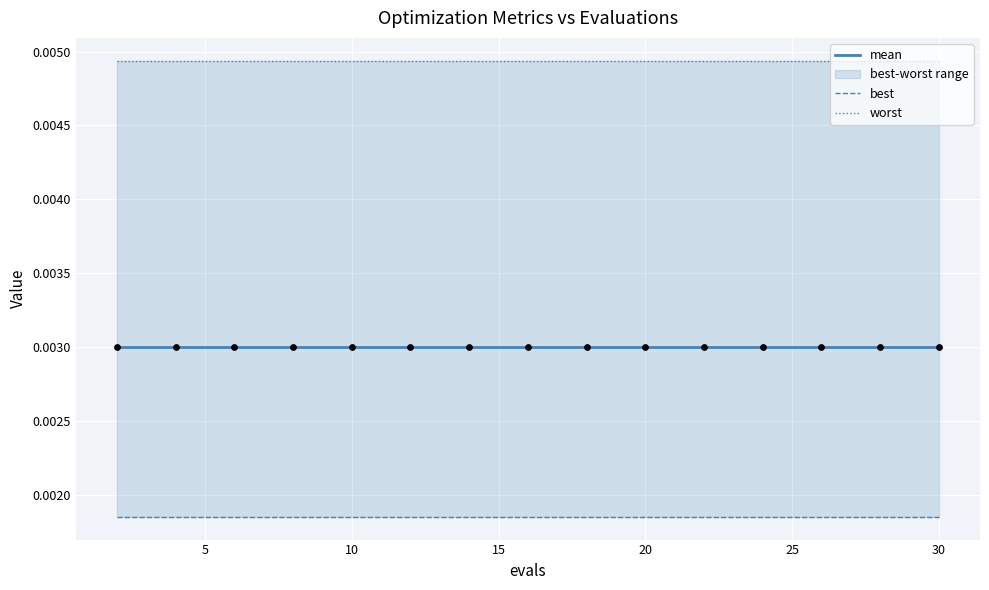

Which series contains the lowest Y value?

best